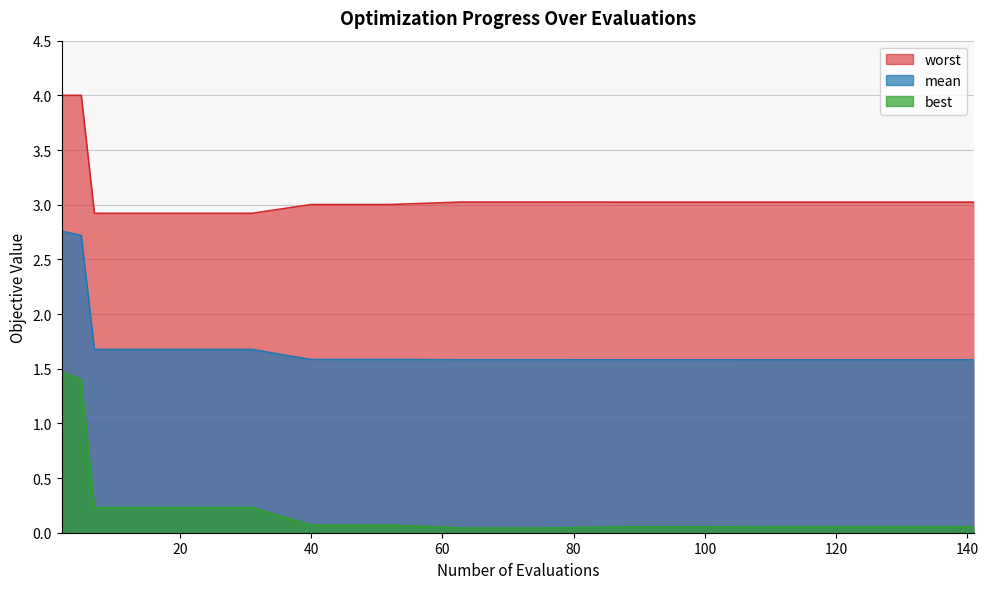

Between 125 and 141, which series saw the biggest shift?

mean